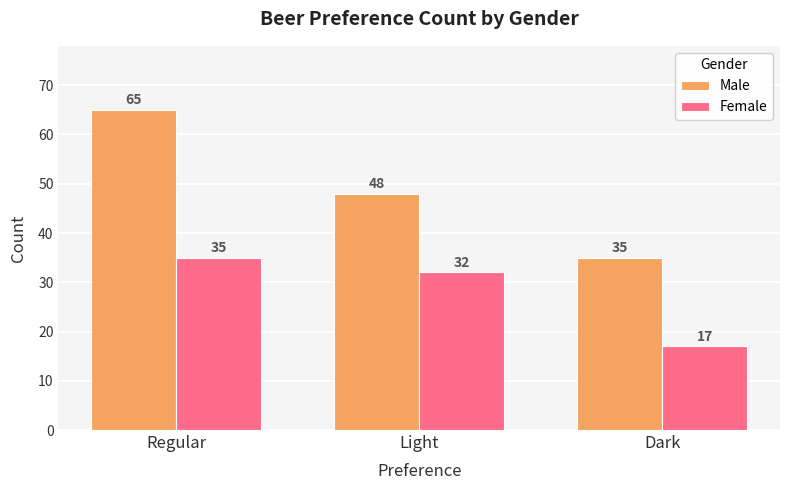

What is the difference between the maximum and minimum values in the Female series?

18